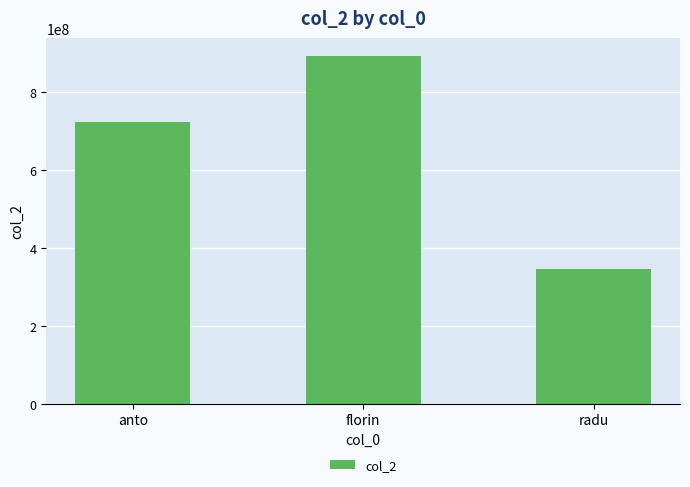

Reading left to right, what are all the values shown in this chart?

724438677	894572234	345345678